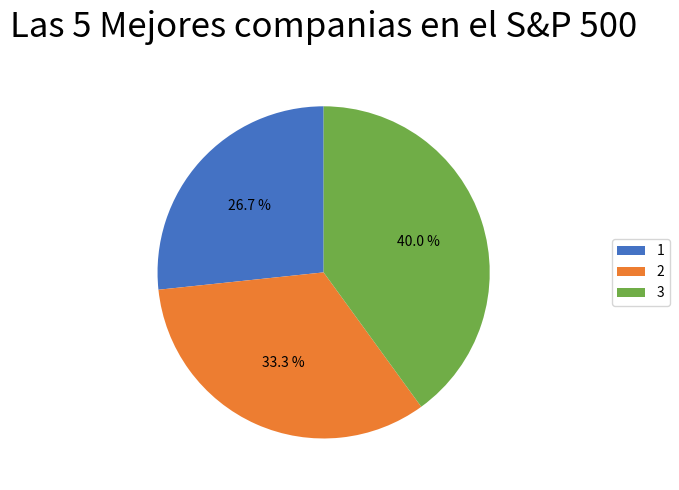

Which slice is the smallest?

1